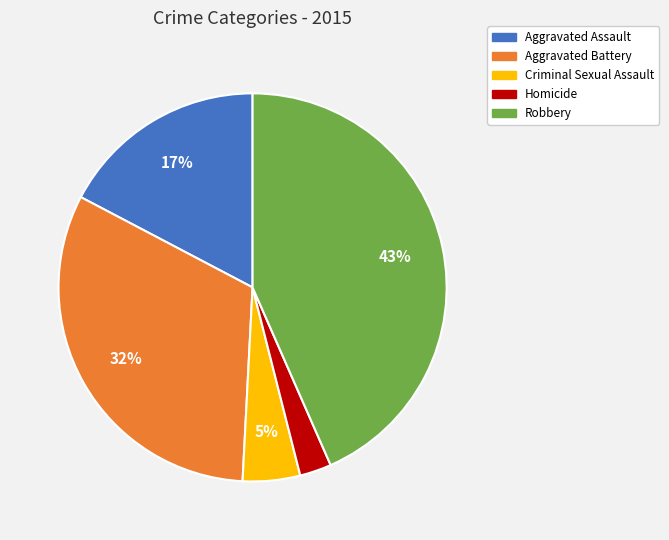

Which category has the smallest portion of the pie?

Homicide